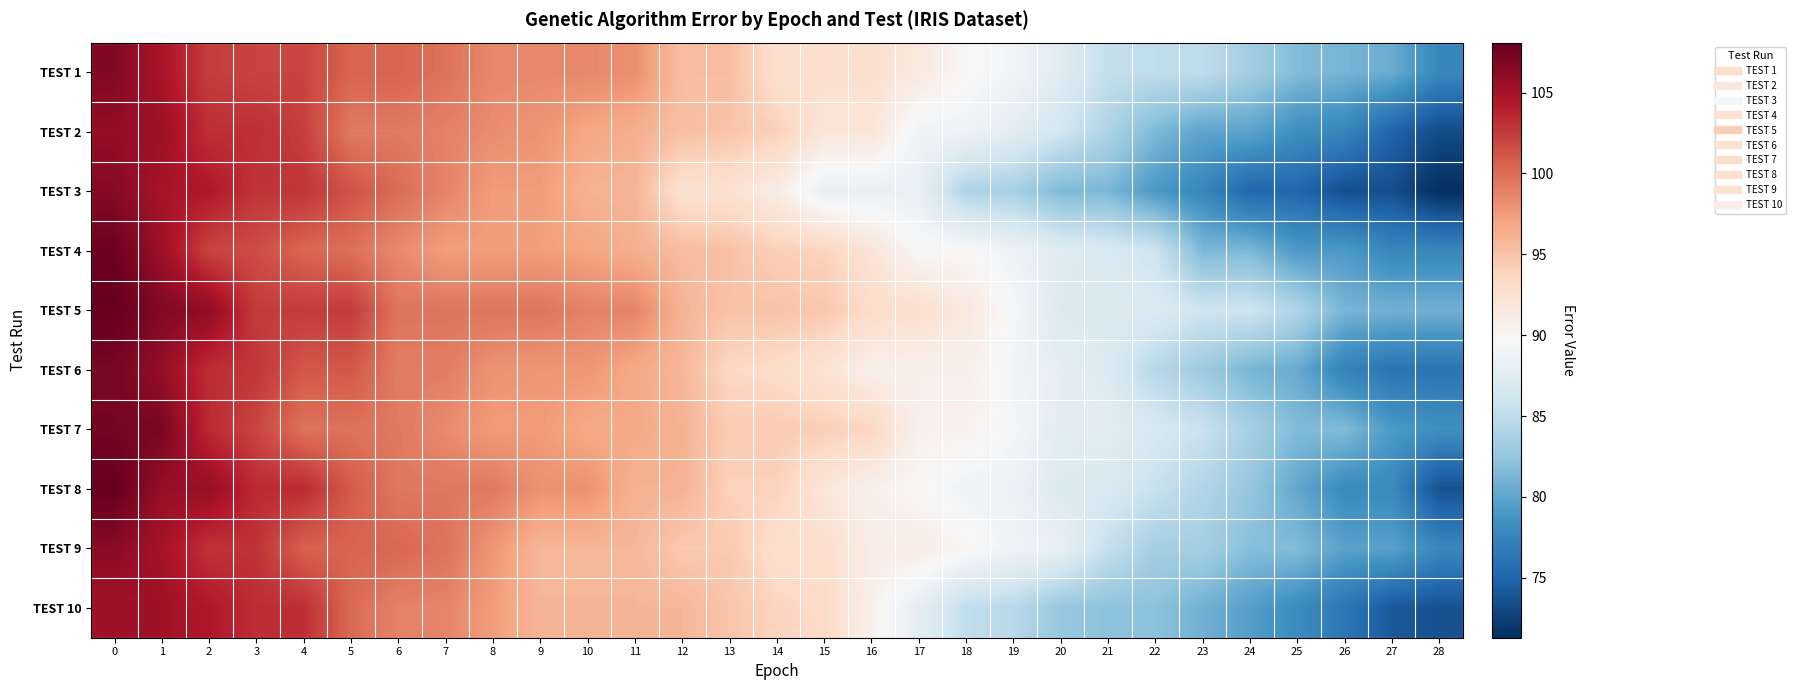

Reading right to left, what are all the values shown in this chart?

TEST 1: 28=77.7	27=80.6	26=81.1	25=81.7	24=83.4	23=85.1	22=85.1	21=85.3	20=87.4	19=89.2	18=89.8	17=91.6	16=92.6	15=92.6	14=92.6	13=95.3	12=95.3	11=98.1	10=98.6	9=98.6	8=98.6	7=99.7	6=100.4	5=100.4	4=102.0	3=102.0	2=102.4	1=104.8	0=106.7
TEST 2: 28=73.3	27=75.0	26=77.6	25=78.3	24=80.0	23=80.0	22=81.5	21=84.0	20=86.3	19=87.6	18=88.9	17=88.9	16=92.0	15=92.0	14=94.1	13=94.9	12=95.2	11=96.3	10=96.8	9=97.9	8=98.4	7=98.9	6=99.3	5=99.3	4=102.3	3=103.2	2=103.2	1=105.5	0=105.9
TEST 3: 28=71.3	27=73.5	26=73.5	25=75.2	24=75.2	23=77.7	22=79.1	21=81.3	20=81.5	19=83.6	18=84.0	17=88.3	16=88.3	15=88.3	14=91.0	13=92.4	12=92.4	11=95.9	10=96.1	9=97.4	8=97.4	7=98.8	6=100.0	5=101.3	4=102.9	3=102.9	2=104.5	1=104.9	0=106.5
TEST 4: 28=77.7	27=77.7	26=79.2	25=79.2	24=81.4	23=81.4	22=86.0	21=86.8	20=87.5	19=88.8	18=89.8	17=89.8	16=92.1	15=93.8	14=94.1	13=95.1	12=95.5	11=96.3	10=96.9	9=97.3	8=97.3	7=97.3	6=98.5	5=99.8	4=100.3	3=101.6	2=102.0	1=105.5	0=107.7
TEST 5: 28=80.9	27=80.9	26=81.2	25=84.1	24=86.0	23=86.0	22=87.1	21=87.1	20=87.1	19=89.5	18=91.6	17=92.7	16=93.1	15=94.7	14=95.0	13=95.0	12=96.1	11=98.7	10=98.9	9=99.6	8=99.6	7=99.6	6=99.6	5=102.5	4=102.5	3=102.5	2=106.0	1=106.7	0=108.1
TEST 6: 28=76.2	27=76.2	26=77.3	25=80.5	24=81.2	23=83.0	22=84.5	21=87.2	20=87.9	19=89.1	18=90.7	17=90.7	16=90.7	15=92.2	14=93.1	13=93.5	12=95.8	11=96.7	10=97.7	9=97.7	8=98.0	7=99.1	6=99.1	5=101.1	4=101.1	3=102.8	2=103.2	1=105.8	0=107.1
TEST 7: 28=78.4	27=79.1	26=81.6	25=81.6	24=83.6	23=85.7	22=86.7	21=87.7	20=87.7	19=89.4	18=90.5	17=90.5	16=93.6	15=94.2	14=94.4	13=94.4	12=96.2	11=96.7	10=96.7	9=97.5	8=97.5	7=98.4	6=99.4	5=99.7	4=99.7	3=102.0	2=103.4	1=107.0	0=107.3
TEST 8: 28=73.6	27=78.0	26=78.0	25=80.2	24=82.6	23=84.2	22=85.6	21=86.8	20=87.1	19=88.7	18=88.9	17=89.9	16=90.6	15=91.9	14=93.9	13=93.9	12=96.1	11=96.1	10=98.0	9=98.0	8=99.4	7=99.4	6=99.4	5=100.9	4=103.4	3=103.4	2=105.7	1=105.7	0=108.0
TEST 9: 28=77.8	27=79.7	26=79.8	25=81.7	24=81.9	23=83.5	22=83.5	21=85.5	20=88.2	19=89.0	18=90.0	17=91.1	16=91.1	15=92.8	14=92.8	13=94.5	12=94.5	11=95.8	10=95.8	9=95.8	8=97.7	7=99.7	6=100.3	5=100.5	4=100.6	3=103.0	2=103.0	1=105.0	0=106.3
TEST 10: 28=73.7	27=74.2	26=76.3	25=78.1	24=79.5	23=80.9	22=82.1	21=82.1	20=82.7	19=84.6	18=85.2	17=87.9	16=90.6	15=93.3	14=93.7	13=94.8	12=95.9	11=95.9	10=95.9	9=95.9	8=97.4	7=98.7	6=98.9	5=100.1	4=103.2	3=103.2	2=104.5	1=105.2	0=105.2